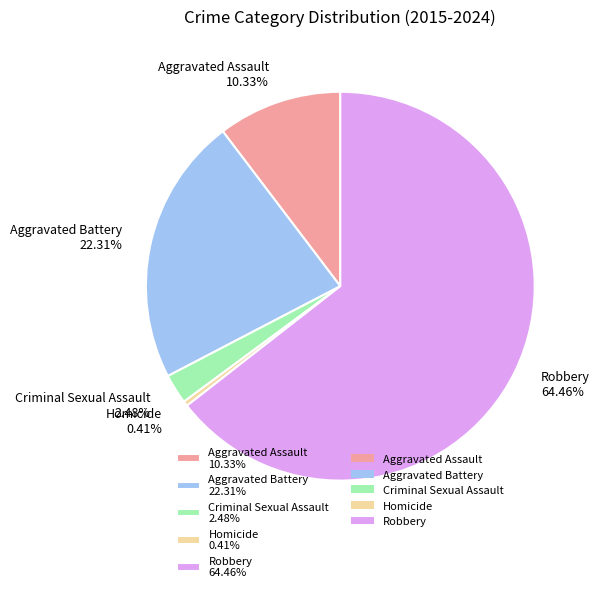

To the nearest percent, what is the combined percentage of Aggravated Assault and Aggravated Battery?

33%